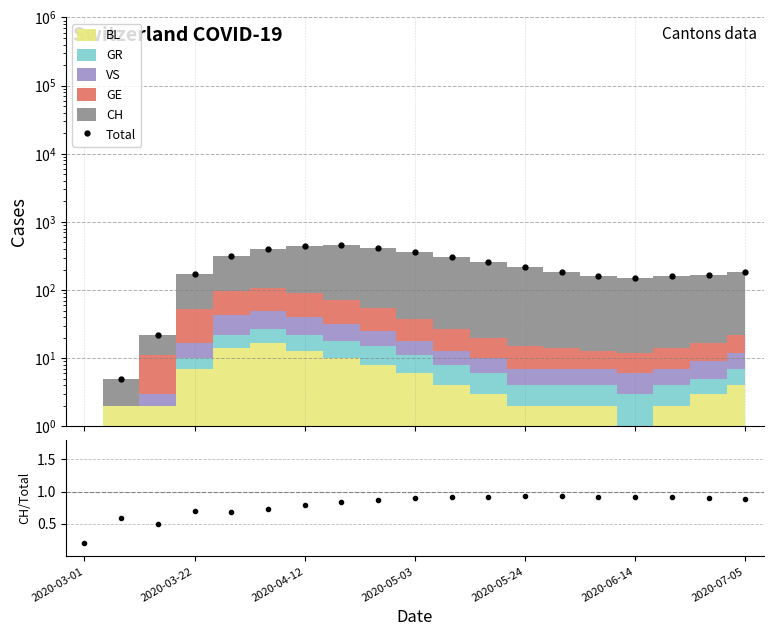

What position from the left is 17?

18